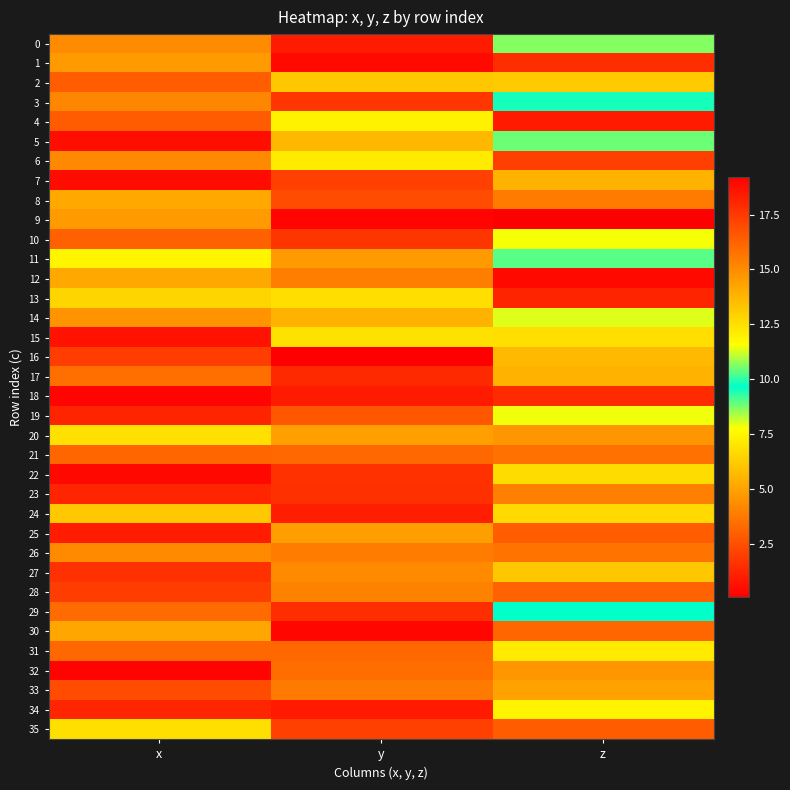

What is the minimum value shown in the chart?

0.1